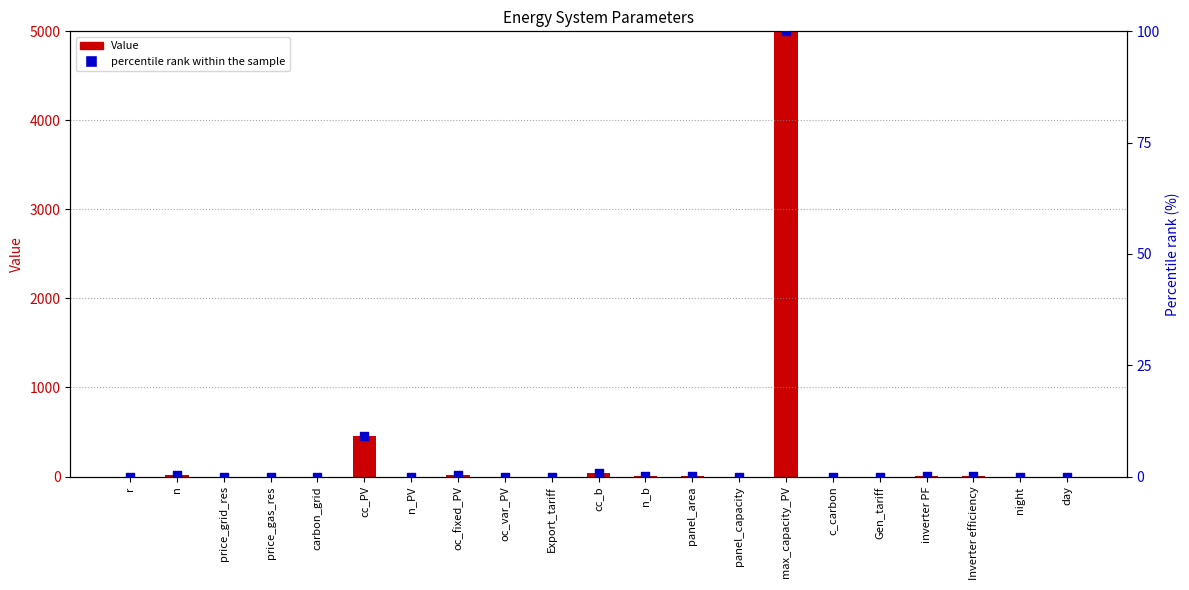

At which category is the sum across all series the highest?

max_capacity_PV